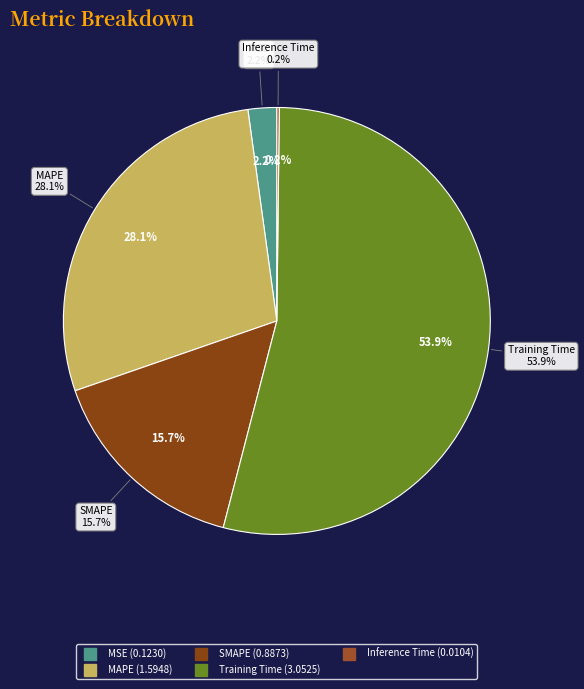

True or false: MAPE accounts for 28% of the total.

True